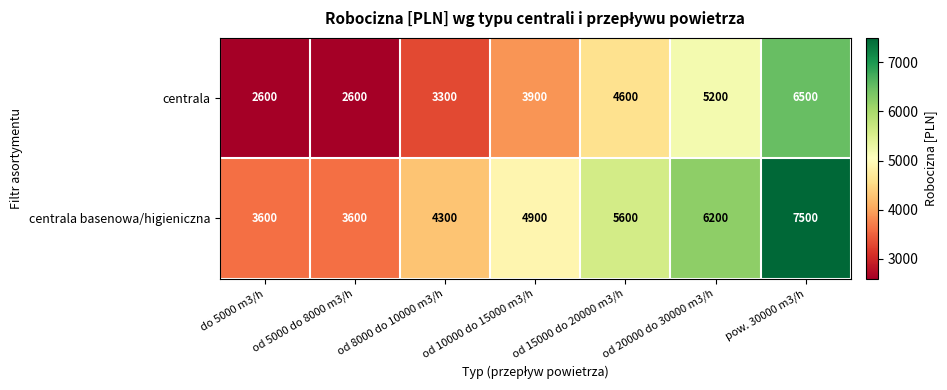

What is the smallest value displayed?

2600